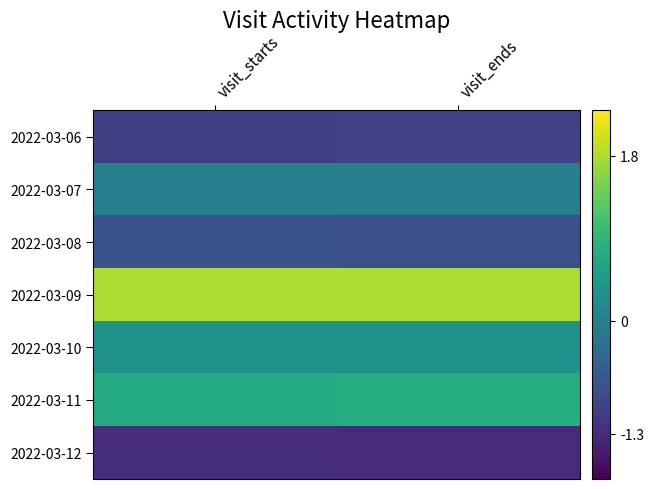

Which has a higher value, visit_starts or visit_ends?

visit_ends